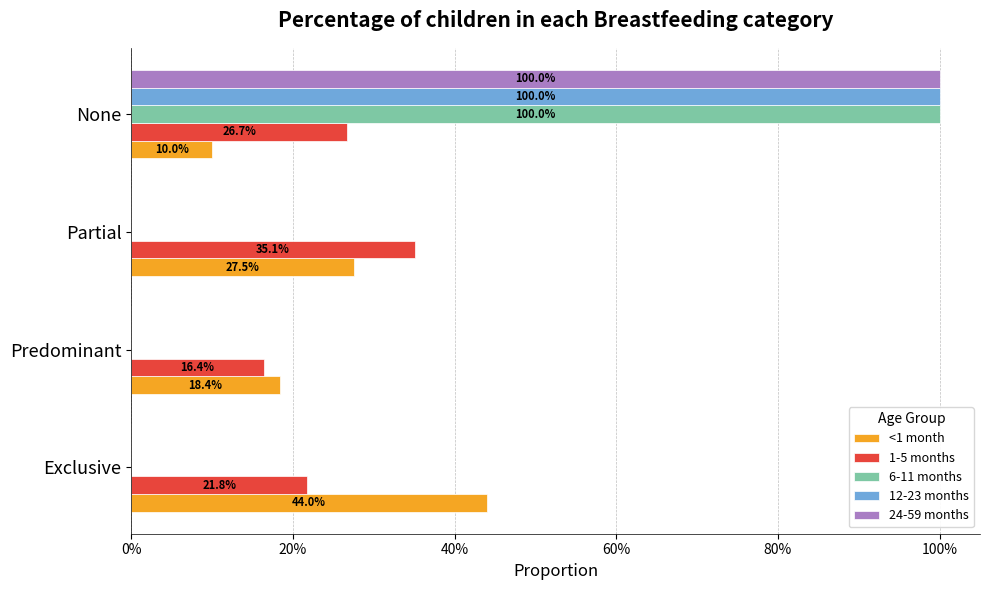

What are all the series names shown in the legend?

<1 month, 1-5 months, 6-11 months, 12-23 months, 24-59 months